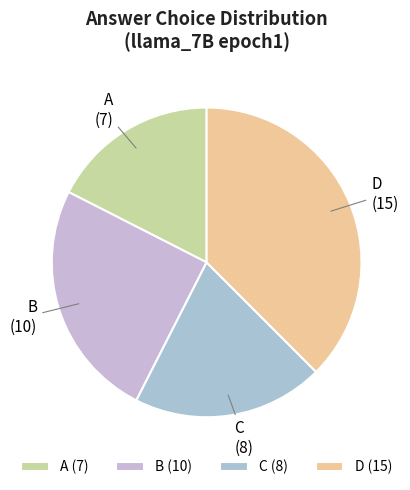

Between D (15) and A (7), which is larger?

D (15)